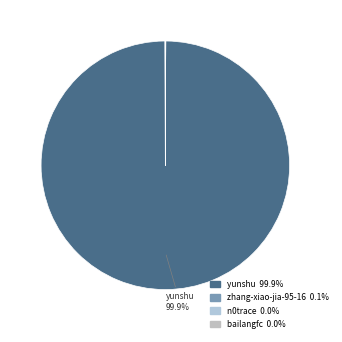

Which slice represents more than half of the pie?

yunshu